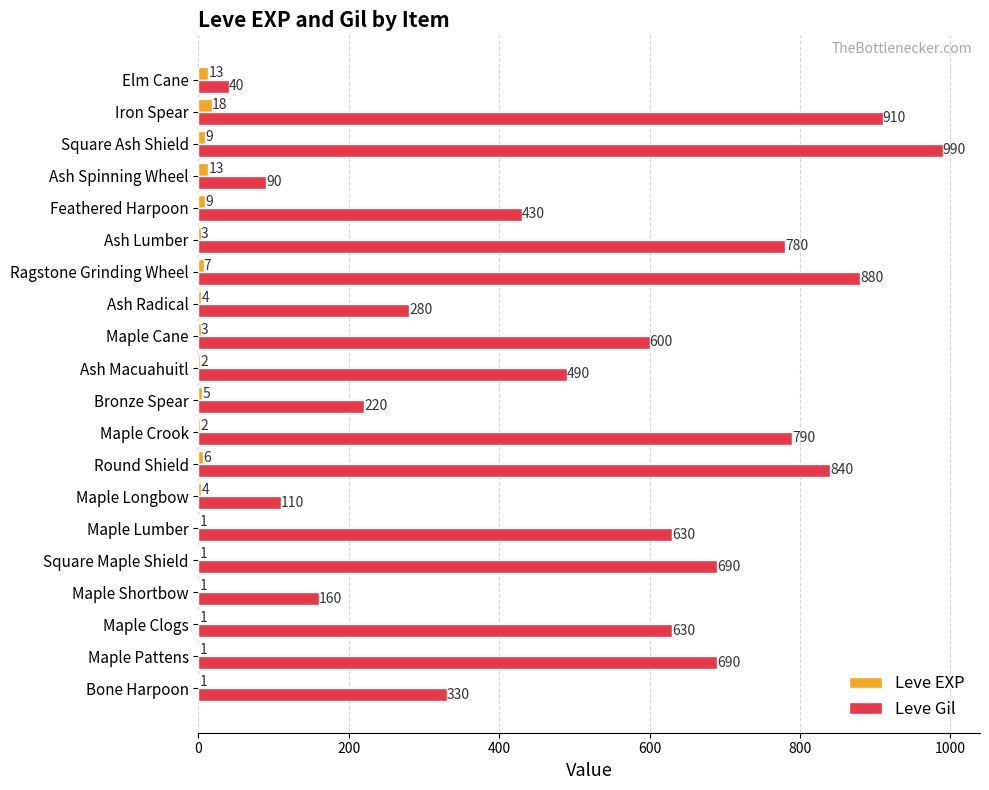

What is the average value of the Leve Gil series?

529